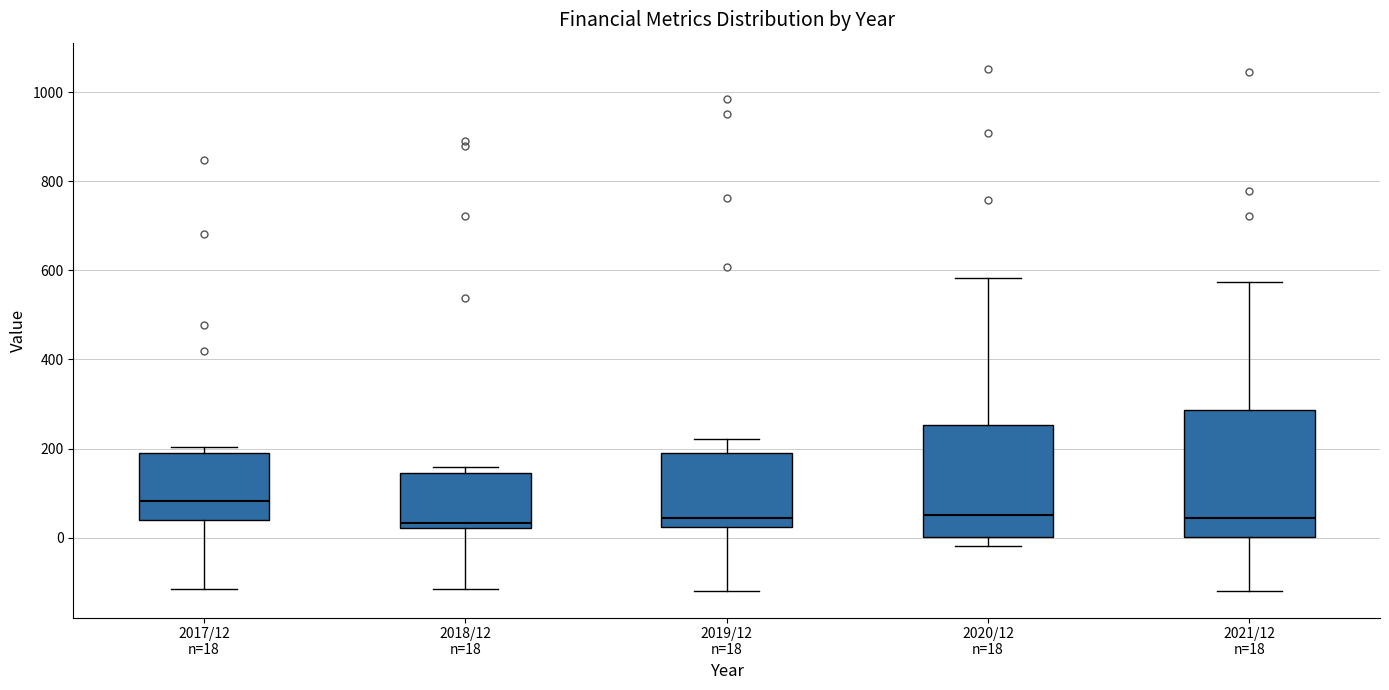

Reading left to right, transcribe this box plot: for each box, give where its median line is, the range the box spans, and where its two whiskers end, as read against the y-axis. The values are not printed on the chart, so give them approximately, as read against the axis.

2017/12 n=18: median 80, box 40 to 200, whiskers -120 to 200 (just above the box's upper edge)
2018/12 n=18: median 40, box 20 to 140, whiskers -120 to 160
2019/12 n=18: median 40, box 20 to 200, whiskers -120 to 220
2020/12 n=18: median 60, box 0 to 260, whiskers -20 to 580
2021/12 n=18: median 40, box 0 to 280, whiskers -120 to 580